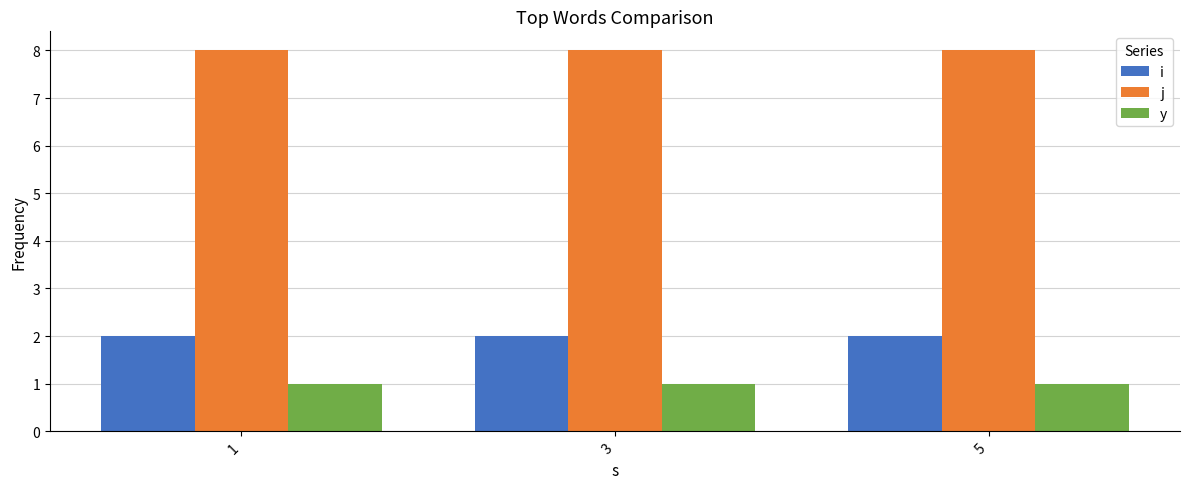

Are the bars horizontal?

No